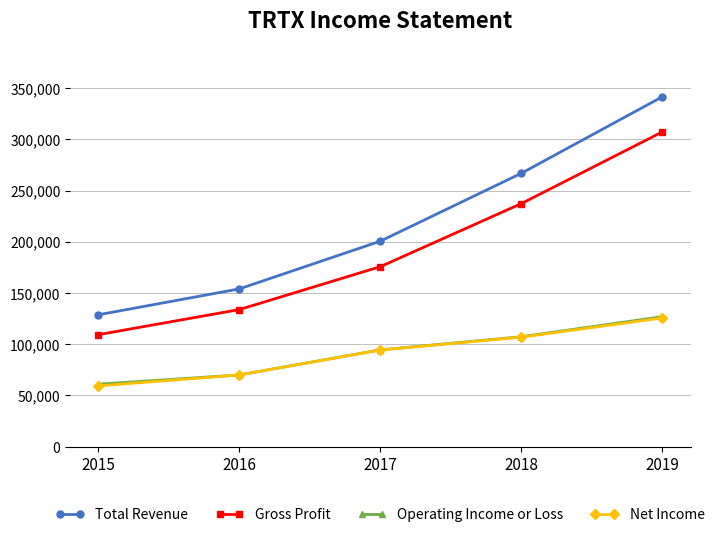

At which category is the sum across all series the highest?

2019